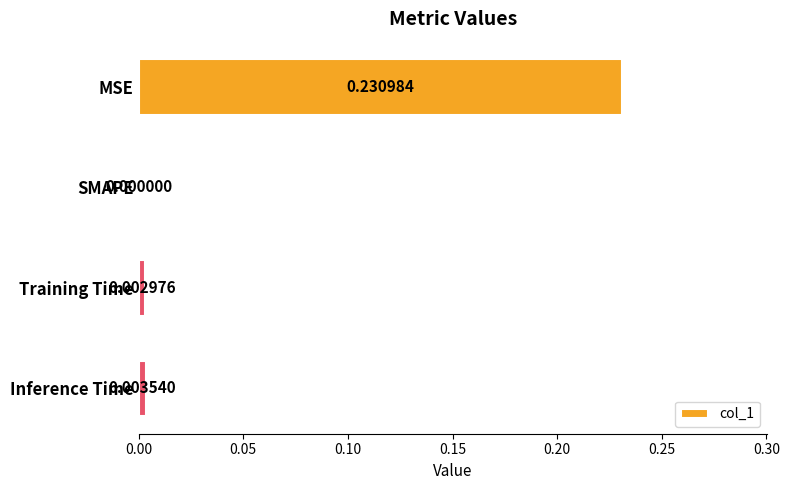

Between SMAPE and Training Time, which is larger?

Training Time